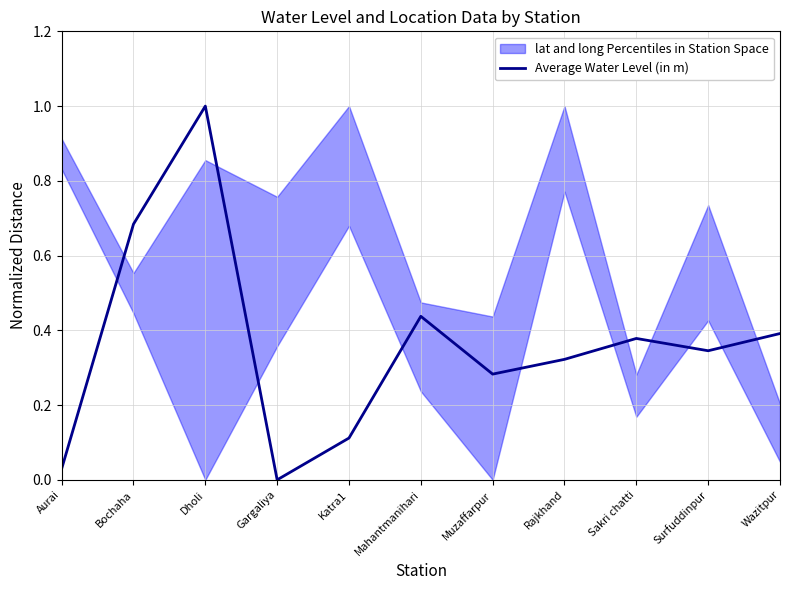

How many interior local peaks (higher than both neighbors) does the data have?

3